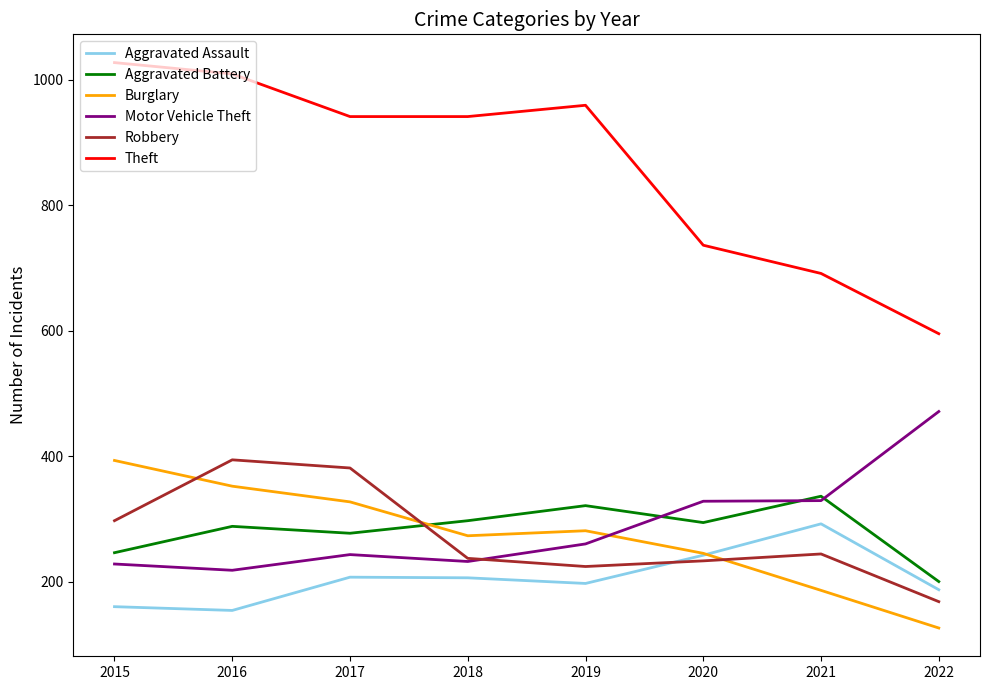

In Aggravated Battery, how many points are lower than both neighbors (excluding endpoints)?

2